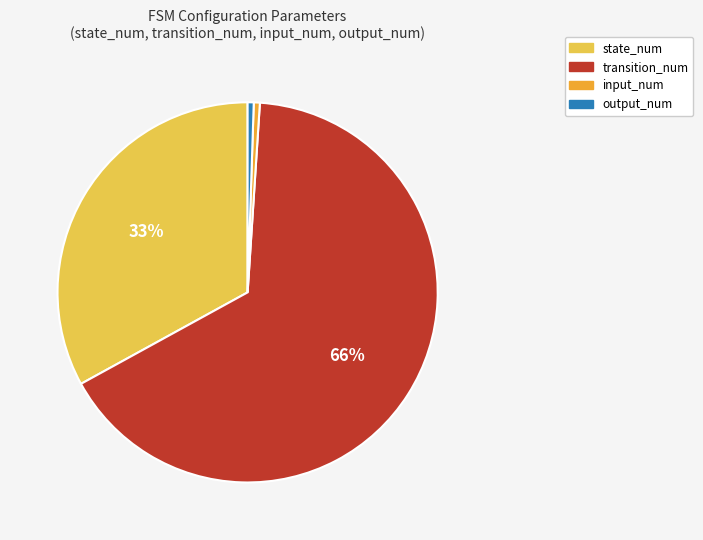

Is there any slice that represents more than half of the pie?

Yes